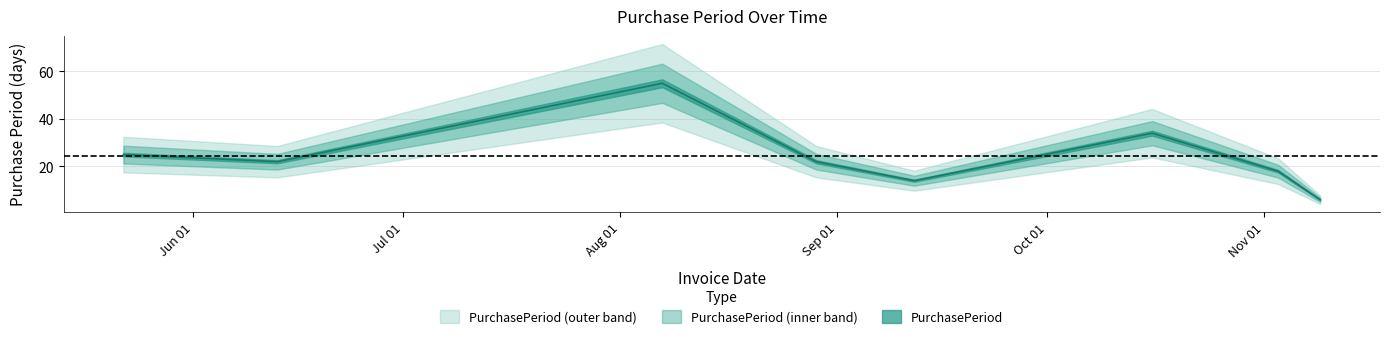

What value does the data have at 2017-08-29, to the nearest 10?

20